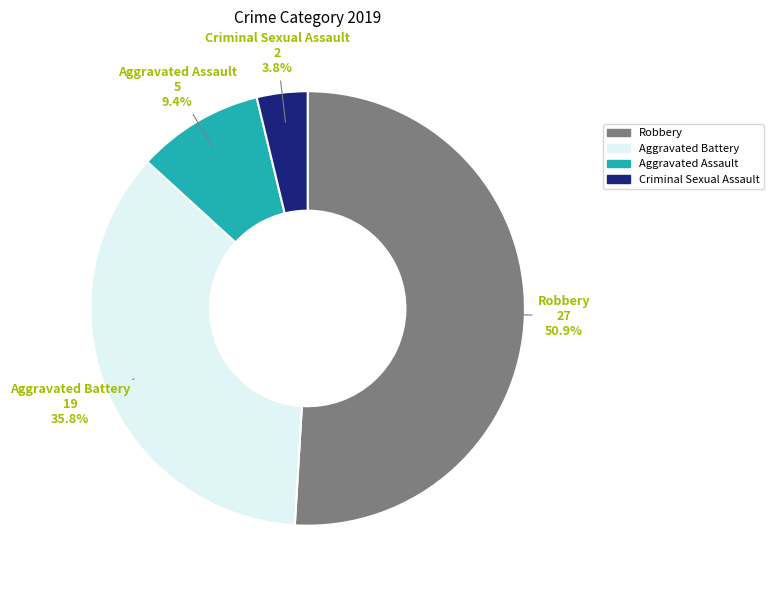

Rank the categories by value from highest to lowest.

Robbery, Aggravated Battery, Aggravated Assault, Criminal Sexual Assault